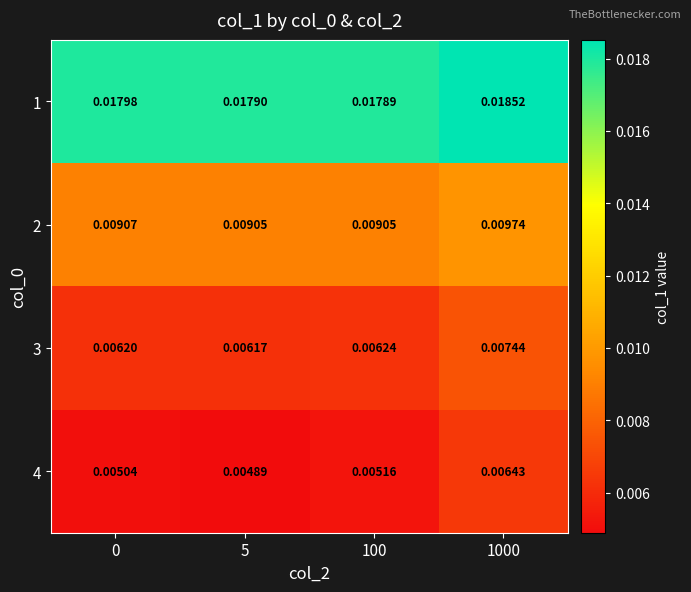

Count the number of categories in the chart.

4